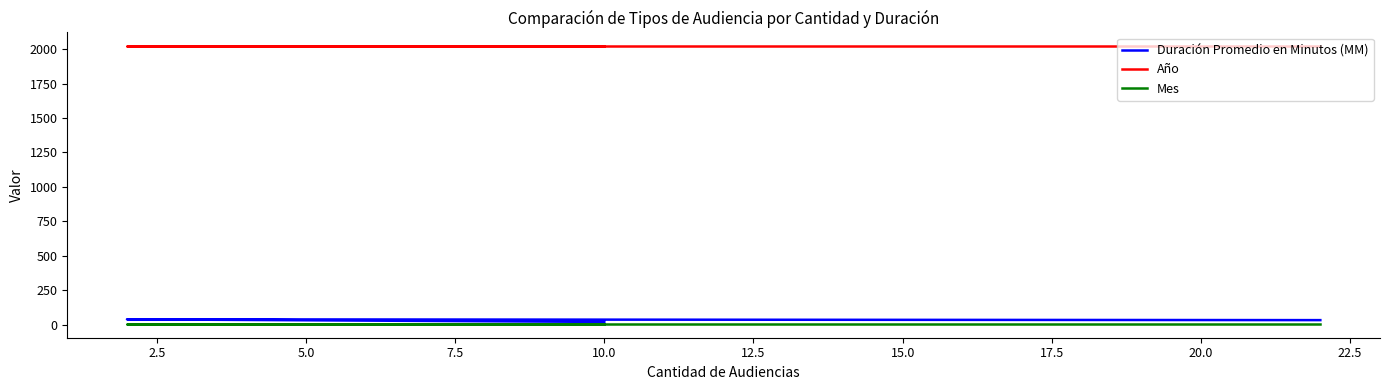

List the series in order of their peak value, lowest first.

Mes, Duración Promedio en Minutos (MM), Año